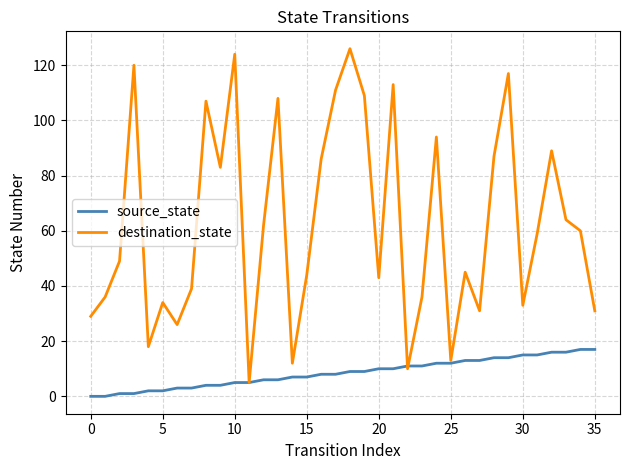

After their last crossing, which series has the higher values: destination_state or source_state?

destination_state